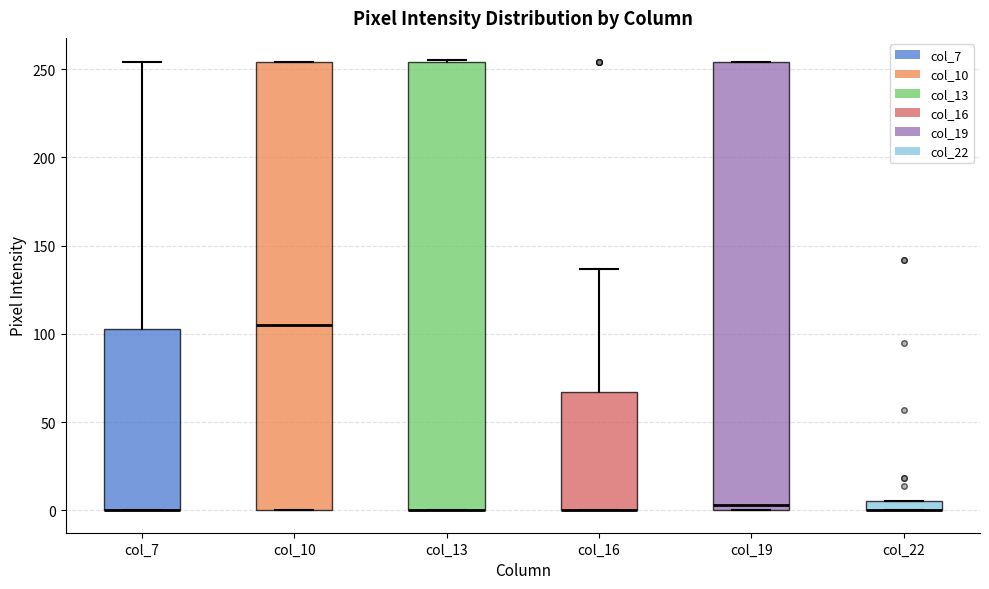

Where does the upper whisker of the box for col_16 end on the y-axis? The values are not printed on the chart, so give them approximately, as read against the axis.

135